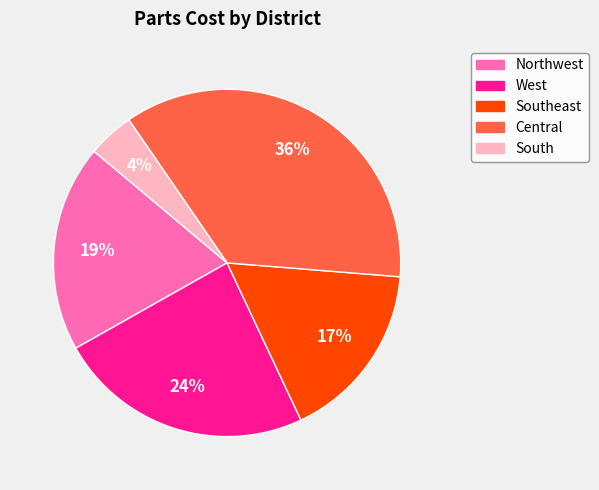

To the nearest percent, what is the difference between the largest and smallest slice percentages?

32%